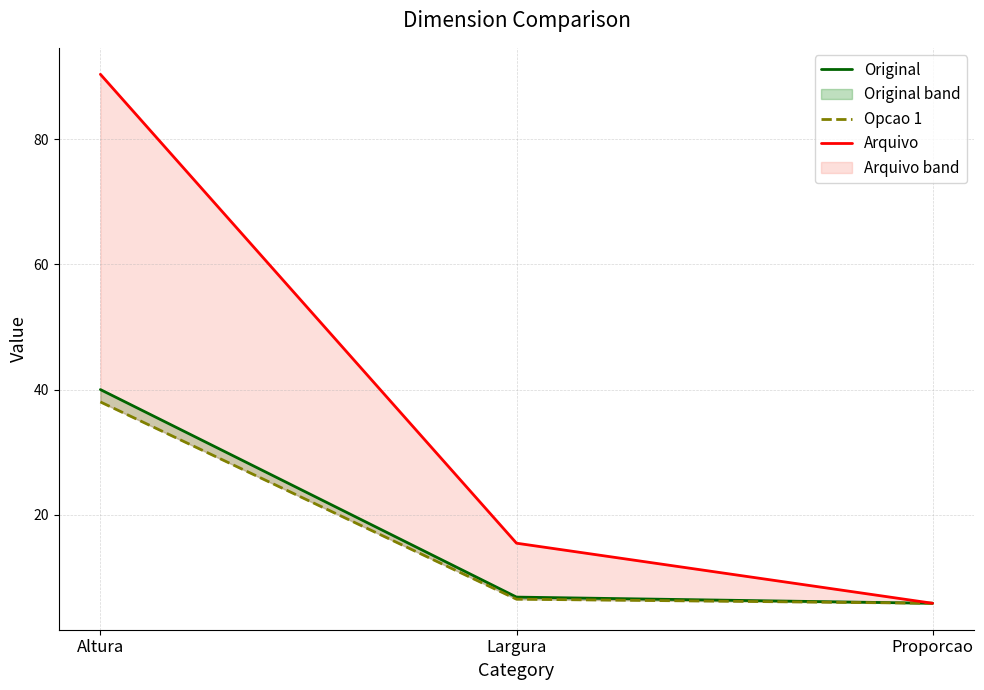

The Arquivo series shows 9.4 at Largura. True or false?

False